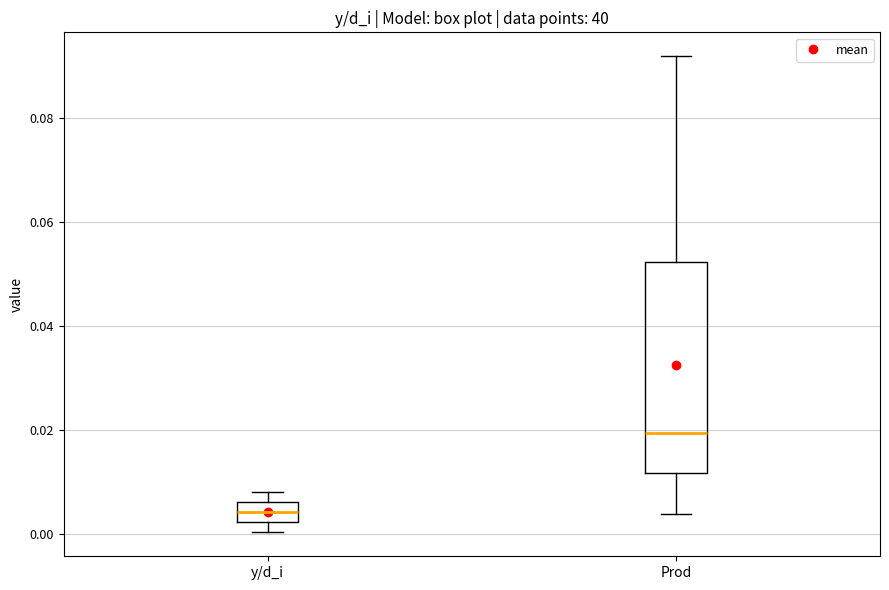

Which box has the highest median line?

Prod